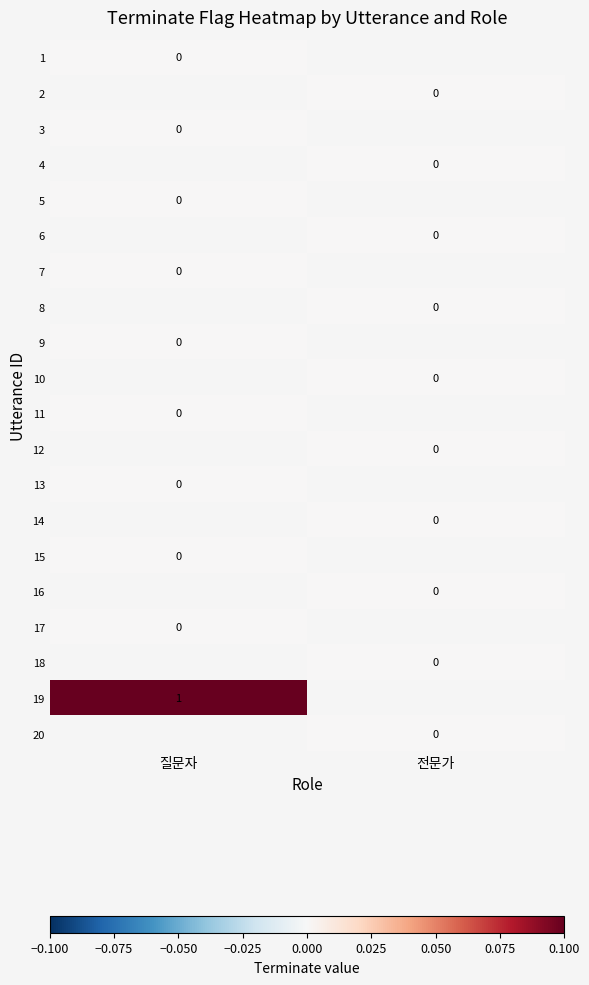

True or false: 19 has a value of 1 at 질문자.

True